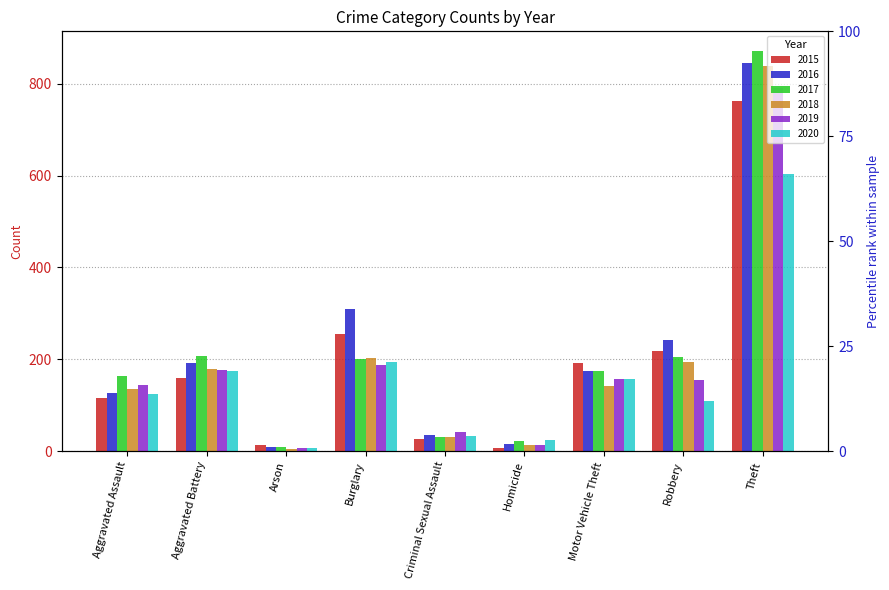

Is the value of 2019 at Homicide greater than the value of 2017 at Motor Vehicle Theft?

No